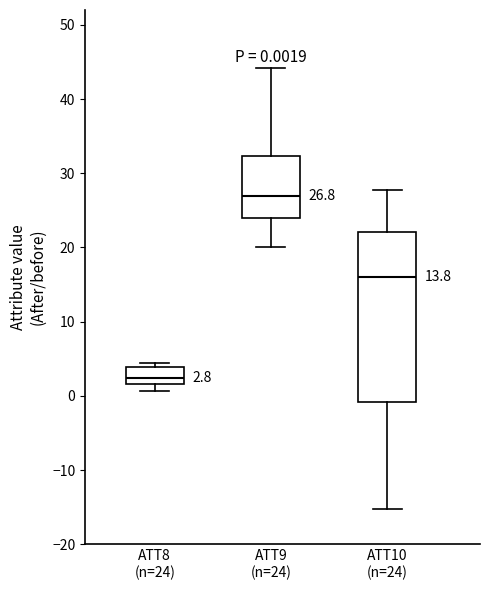

Which box is the tallest, from its lower edge to its upper edge?

ATT10 (n=24)